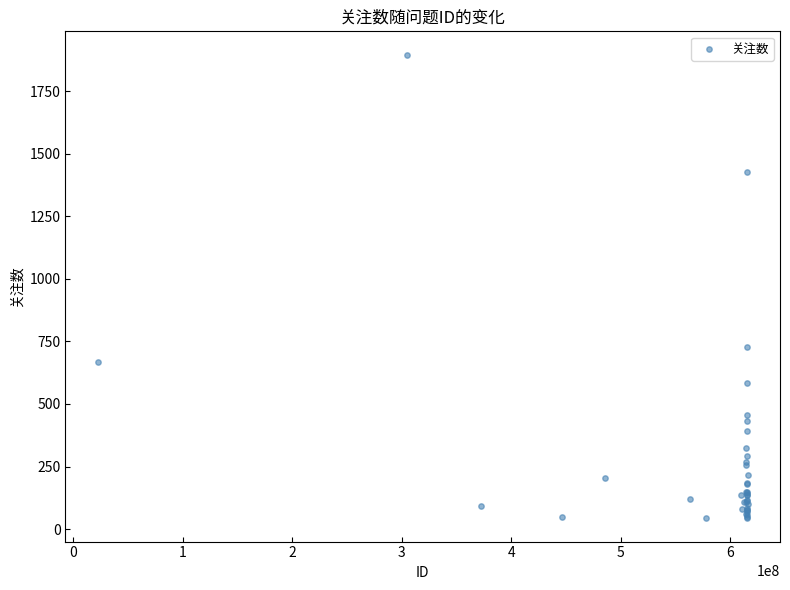

What Y value in the scatter plot is closest to 969?

726